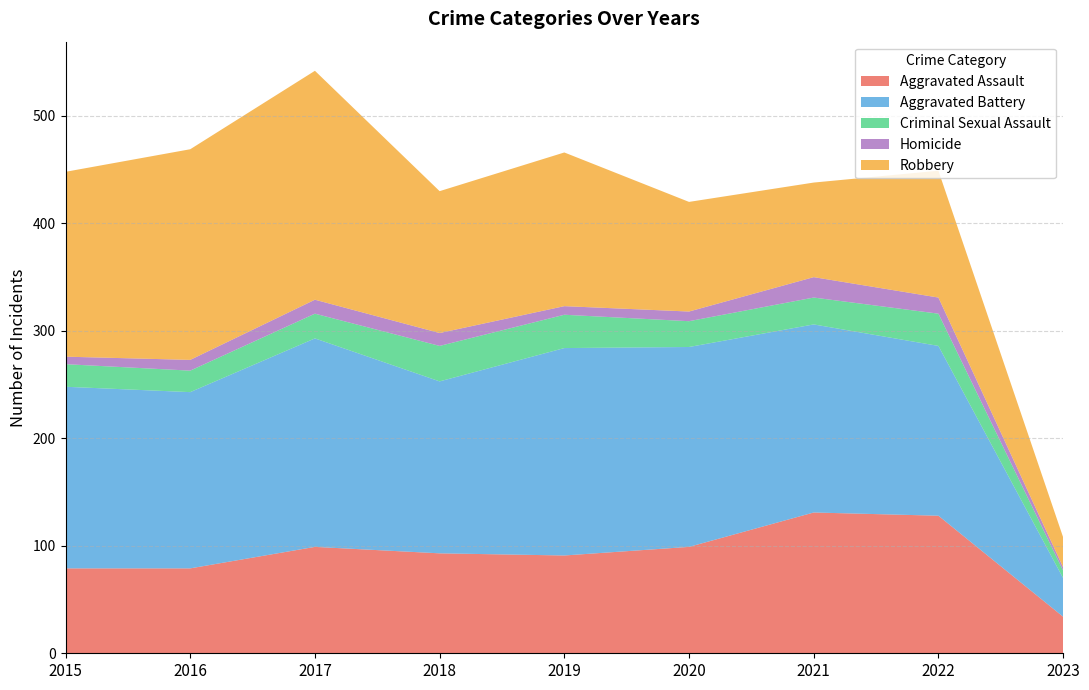

Reading left to right, list all the values displayed in this chart.

Aggravated Assault: 2015=79	2016=79	2017=99	2018=93	2019=91	2020=99	2021=131	2022=128	2023=34
Aggravated Battery: 2015=169	2016=164	2017=194	2018=160	2019=193	2020=186	2021=175	2022=158	2023=36
Criminal Sexual Assault: 2015=21	2016=20	2017=23	2018=33	2019=31	2020=24	2021=25	2022=30	2023=7
Homicide: 2015=7	2016=10	2017=13	2018=12	2019=8	2020=9	2021=19	2022=15	2023=3
Robbery: 2015=172	2016=196	2017=213	2018=132	2019=143	2020=102	2021=88	2022=118	2023=28